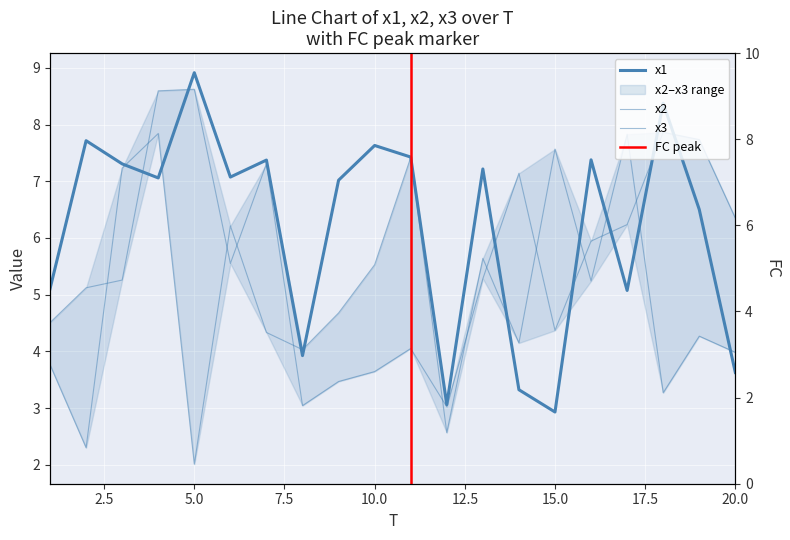

The value of x2 at 5 is 3.0. True or false?

False